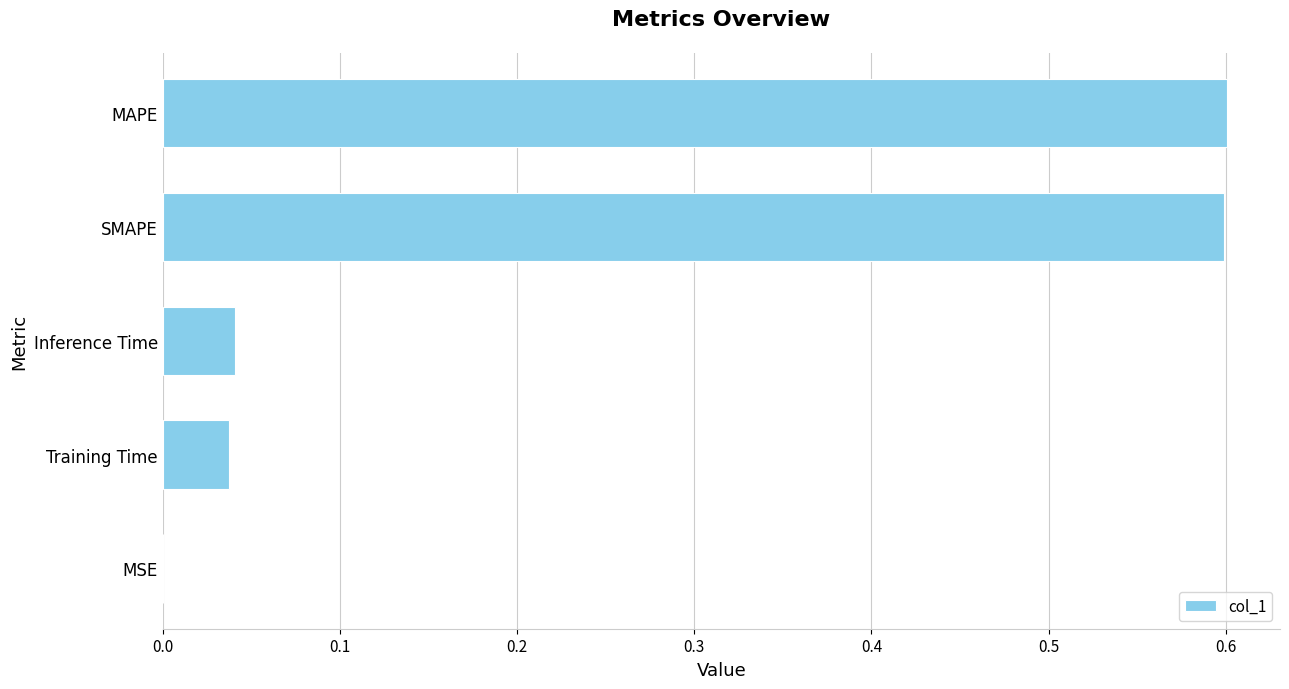

Is it true that the value at MAPE is 1.0?

False